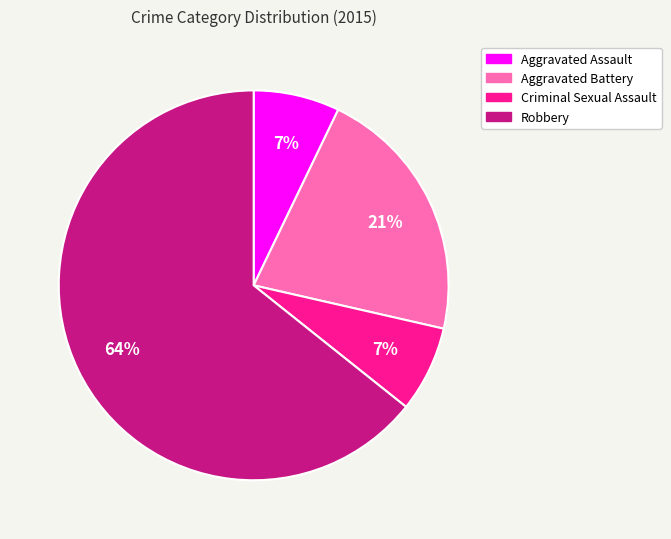

Does Robbery represent more than half of the total?

Yes